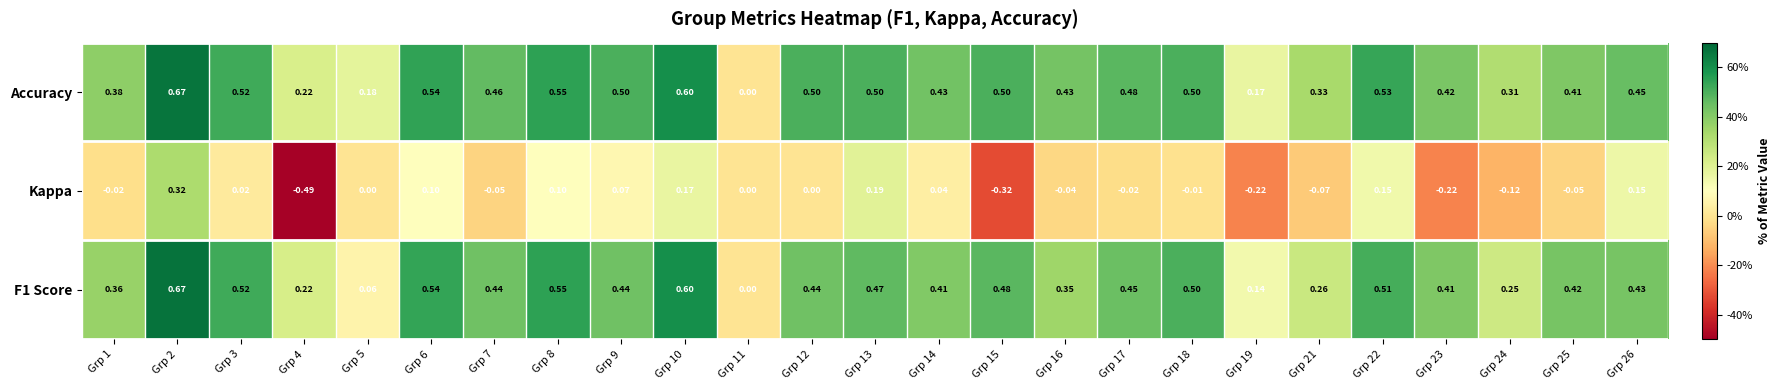

What is the total value across all series at Grp 17?

0.9